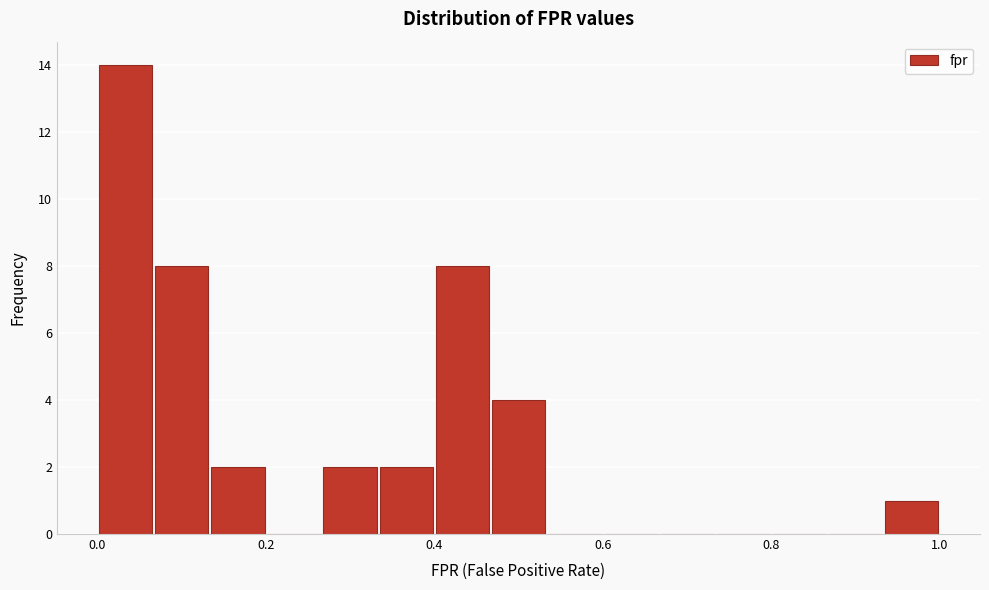

Around what value on the x-axis is the tallest bar? Give the approximate position of its centre, as read against the axis.

0.04